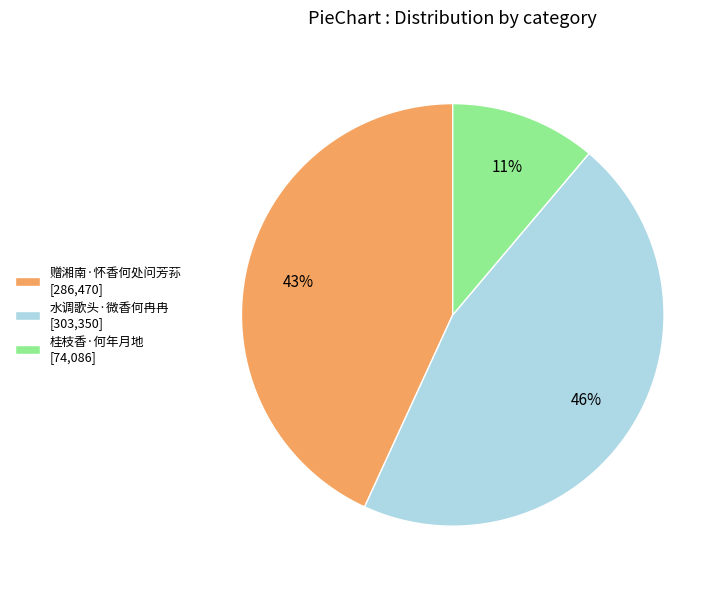

Rank the categories by value from lowest to highest.

桂枝香·何年月地, 赠湘南·怀香何处问芳荪, 水调歌头·微香何冉冉